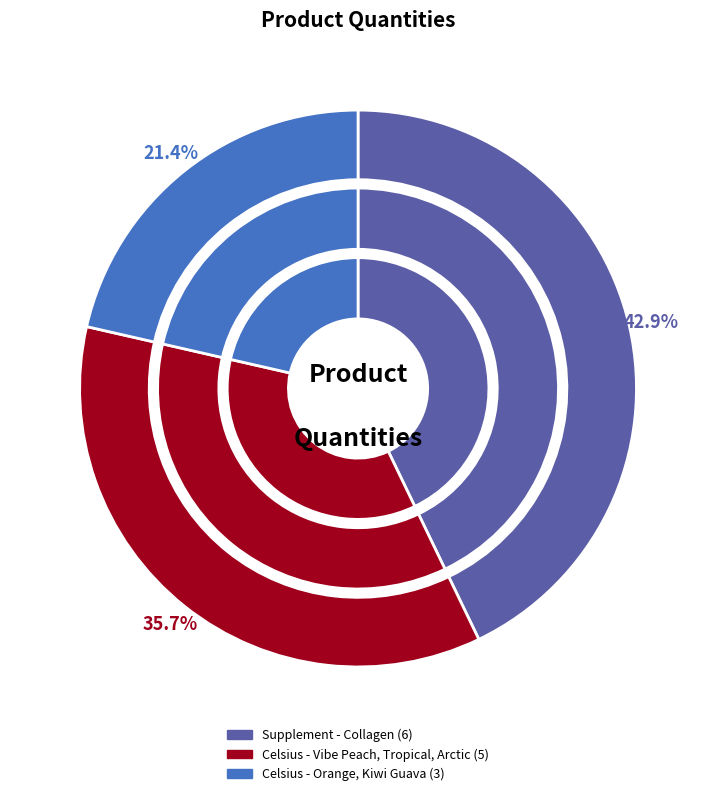

Rank the categories by value from highest to lowest.

Supplement - Collagen, Celsius - Vibe Peach, Tropical, Arctic, Celsius - Orange, Kiwi Guava